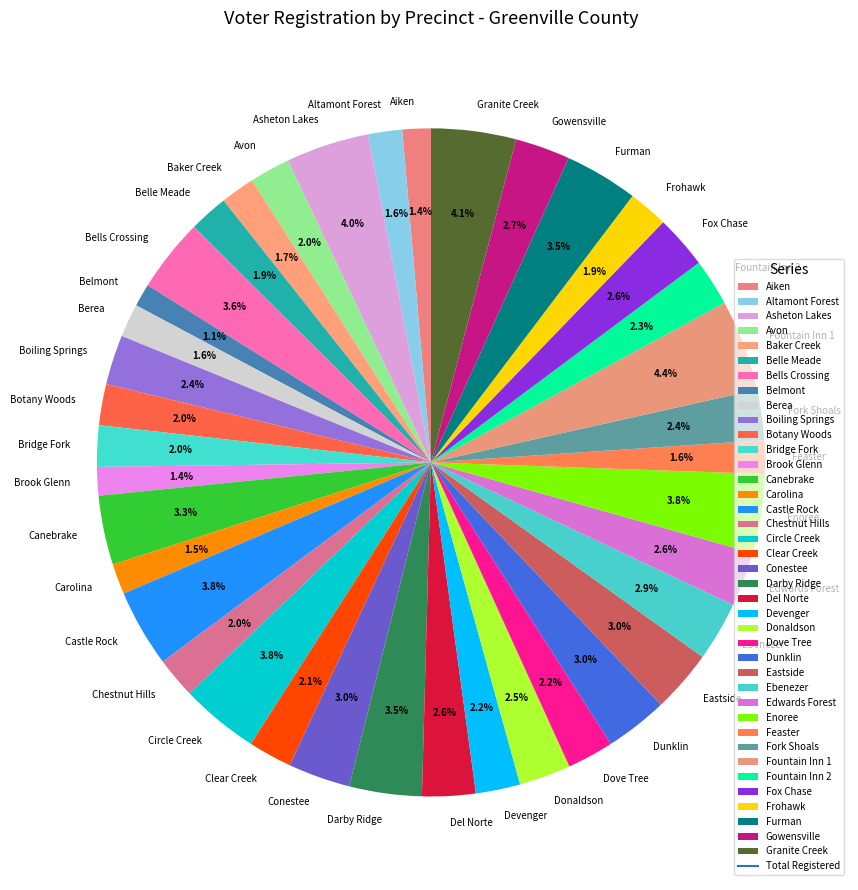

How many segments does this pie chart have?

39